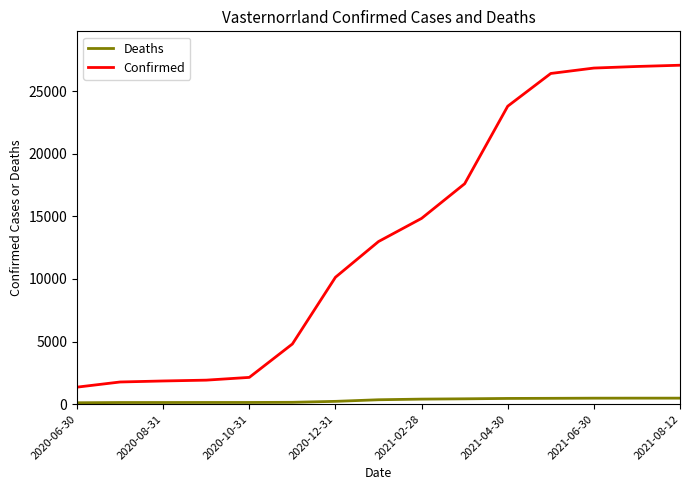

List the series in order of their overall mean, lowest first.

Deaths, Confirmed